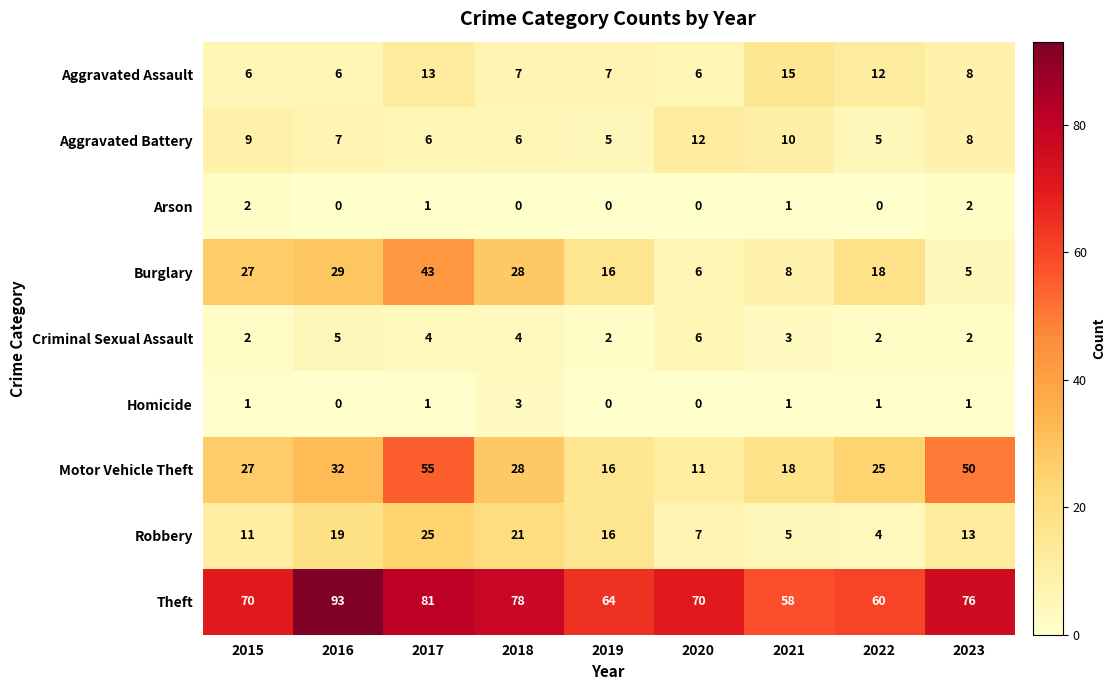

List the series in order of their peak value, highest first.

Theft, Motor Vehicle Theft, Burglary, Robbery, Aggravated Assault, Aggravated Battery, Criminal Sexual Assault, Homicide, Arson